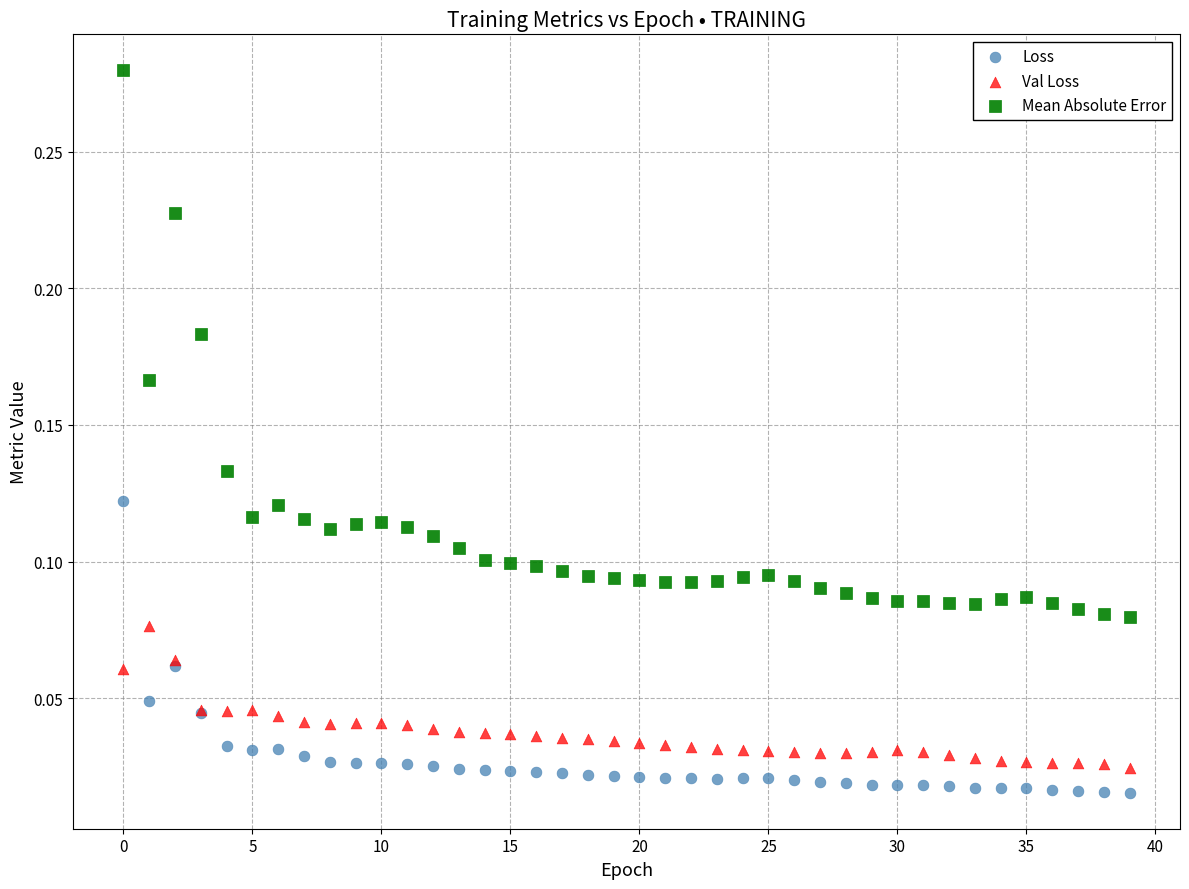

What are all the series names shown in the legend?

Loss, Val Loss, Mean Absolute Error